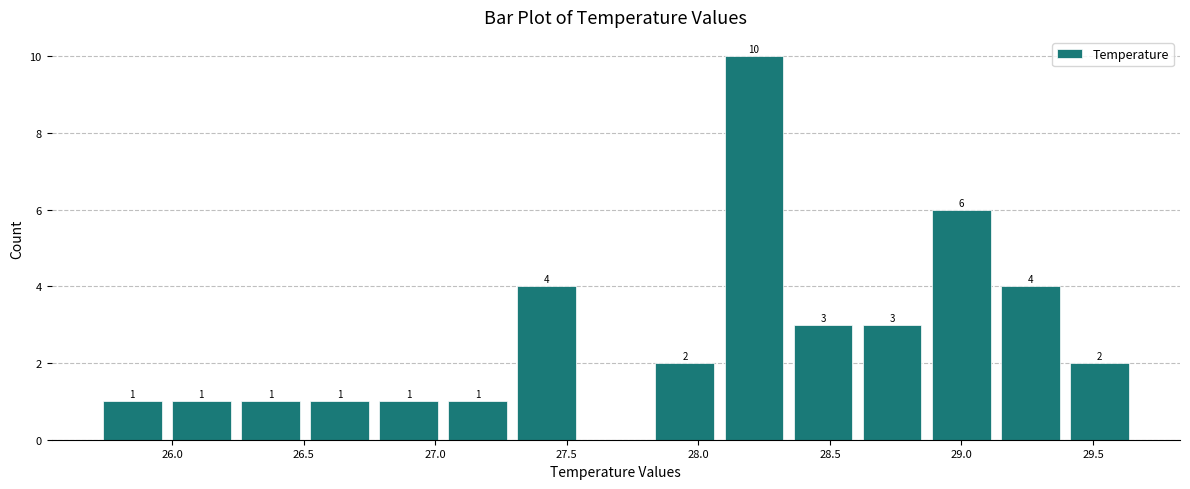

Over which range of the x-axis is the bar tallest?

28.10 to 28.35